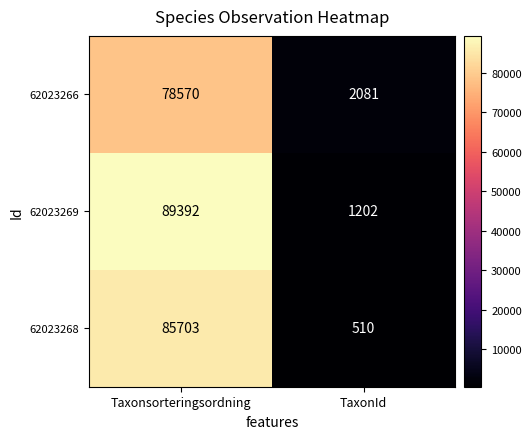

What is the minimum value shown in the chart?

510